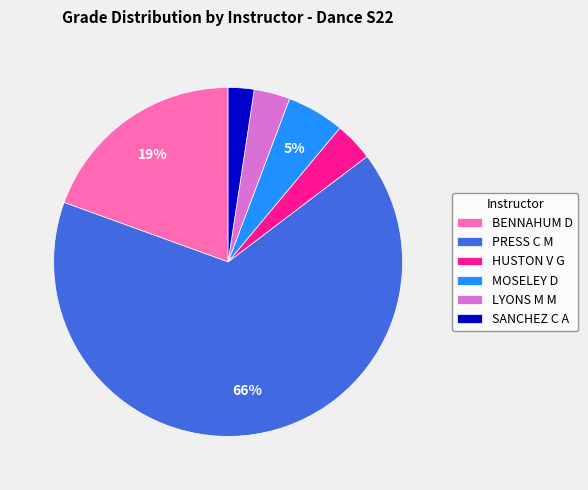

Is it true that PRESS C M is 66% of the pie?

True